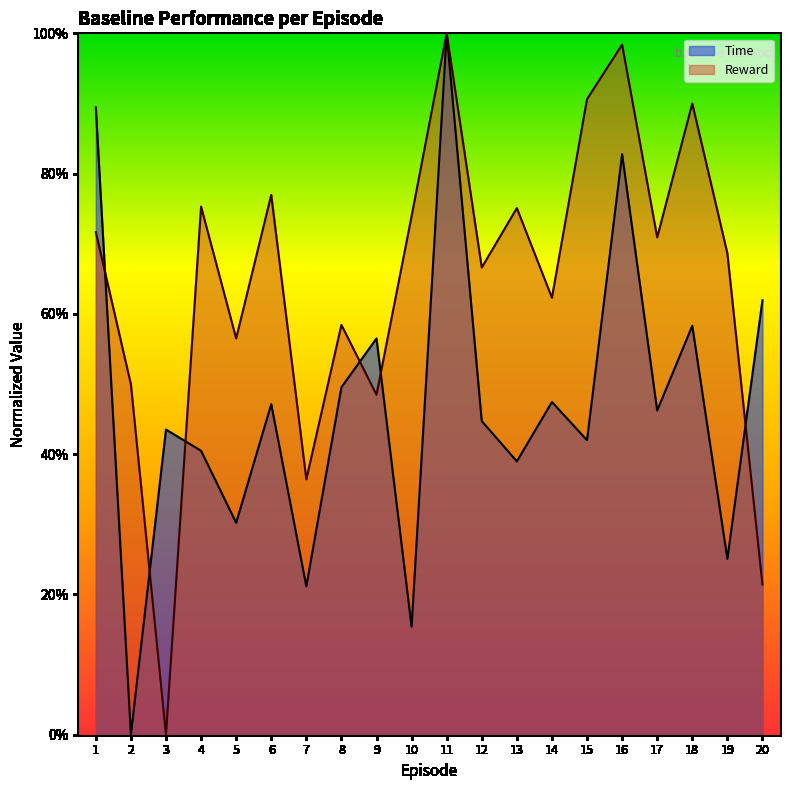

How many series are shown in this chart?

2